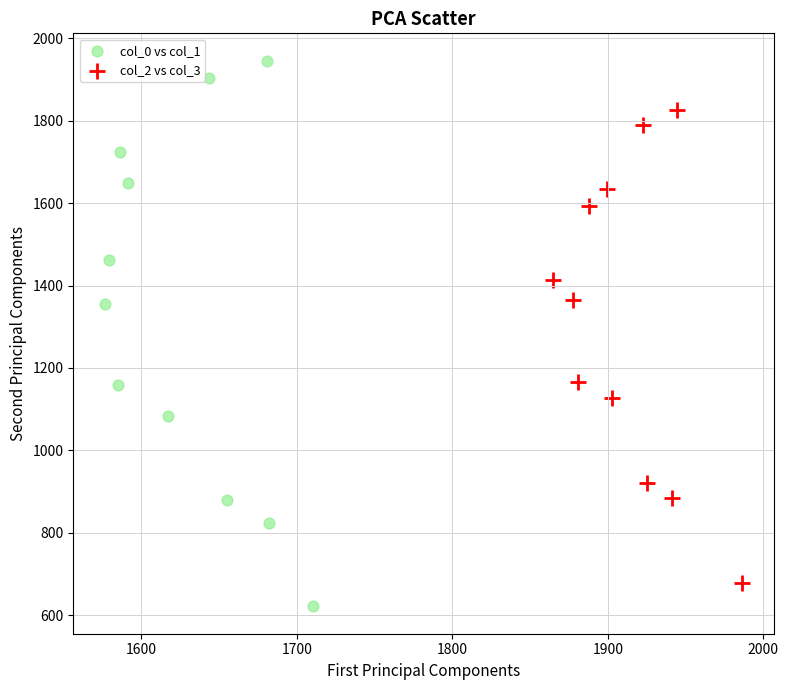

Which series reaches the maximum Y coordinate?

col_0 vs col_1